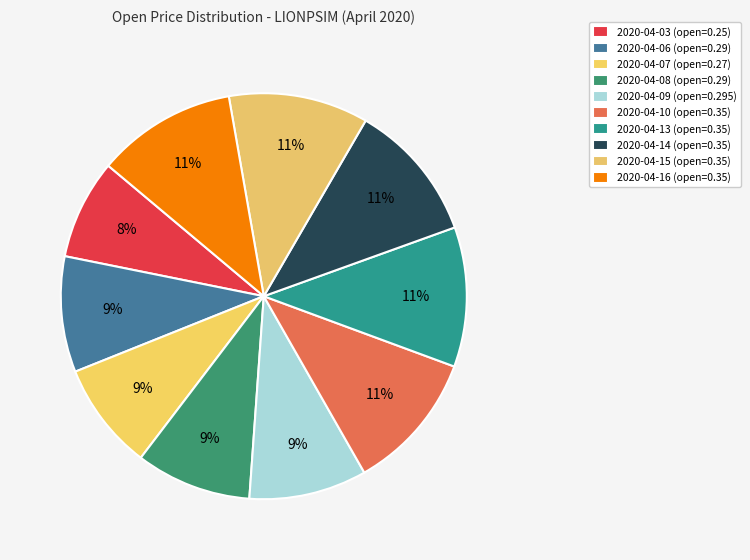

What is the smallest slice in the pie chart?

2020-04-03